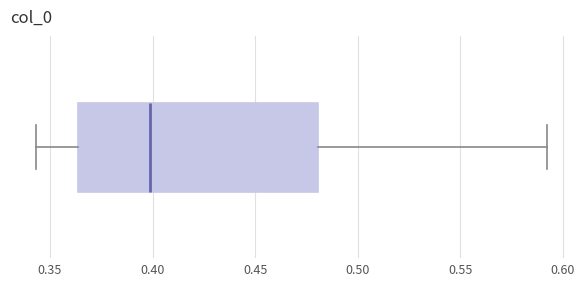

Read this box plot against the x-axis: the position of the median line, the range covered by the box, and the ends of both whiskers. The values are not printed on the chart, so give them approximately, as read against the axis.

median 0.400, box 0.365 to 0.480, whiskers 0.345 to 0.590